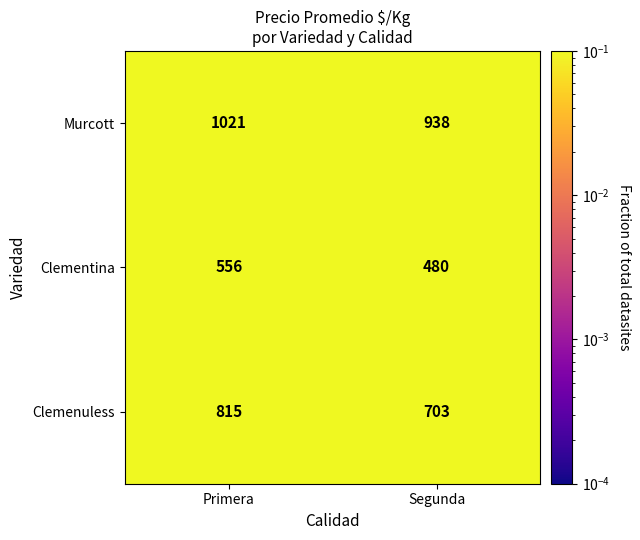

Read the Clemenuless value at Primera.

815